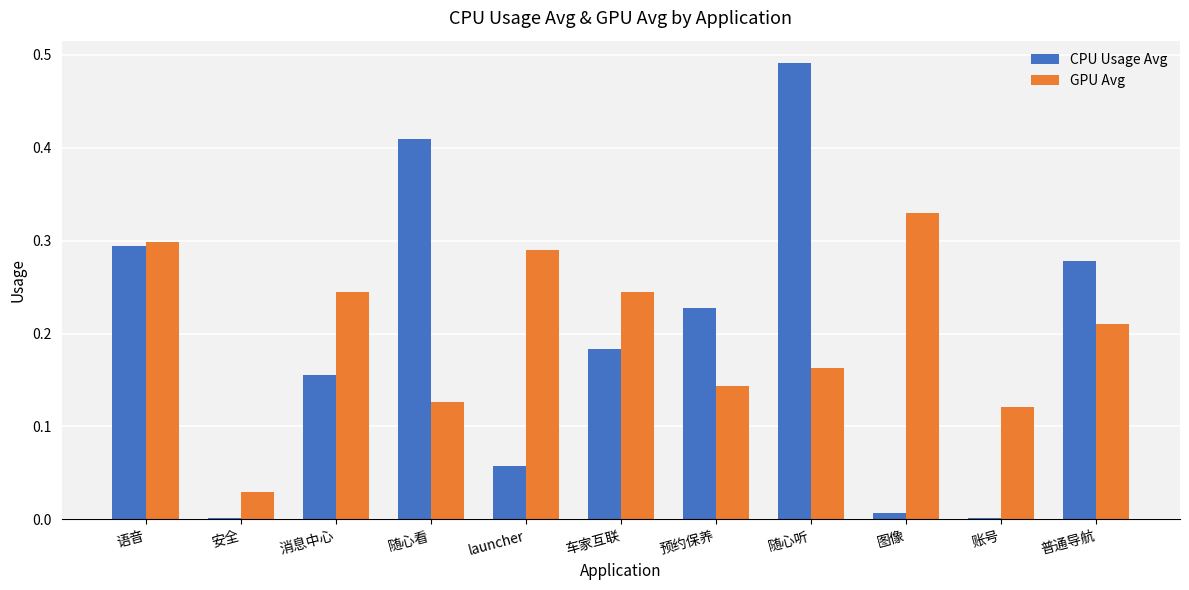

The GPU Avg series shows 0.1 at 普通导航. True or false?

False